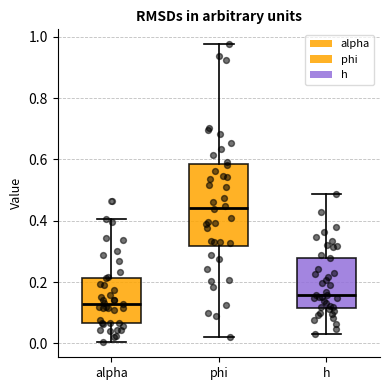

Which box has the highest median line?

phi